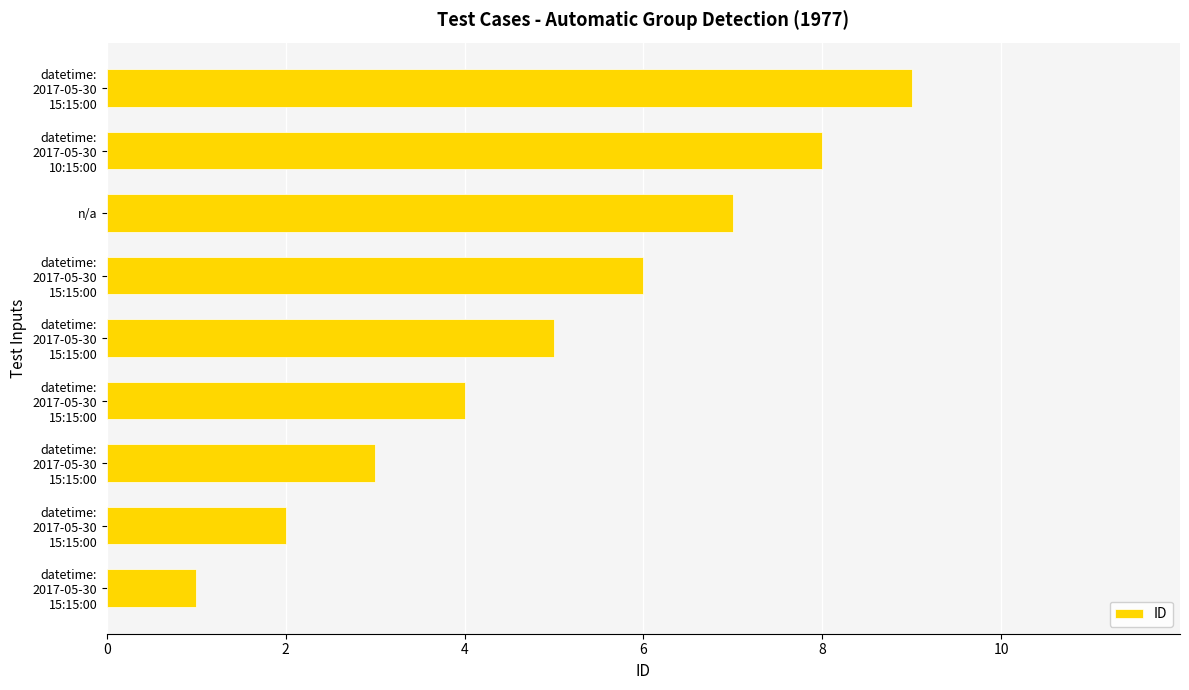

How many data points are less than 5?

4